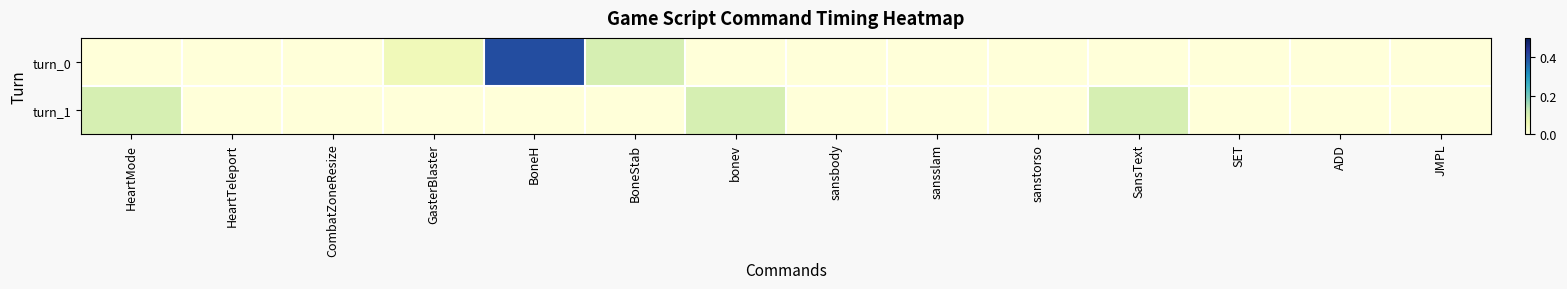

Count the number of data series in this chart.

2